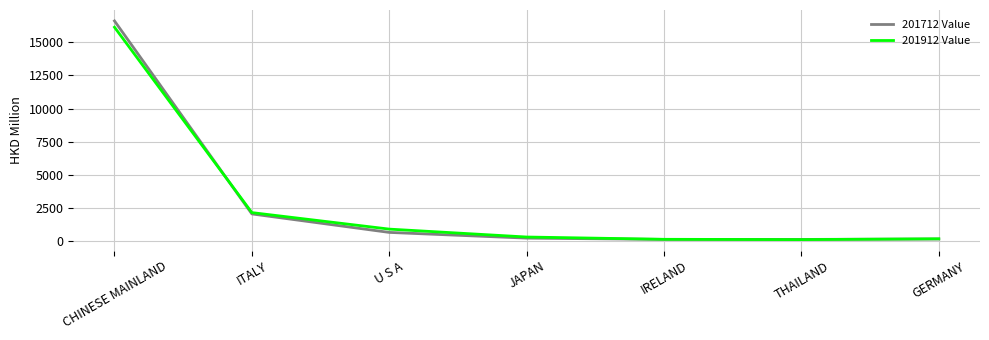

The value of 201912 Value at CHINESE MAINLAND is 16134.6. True or false?

True